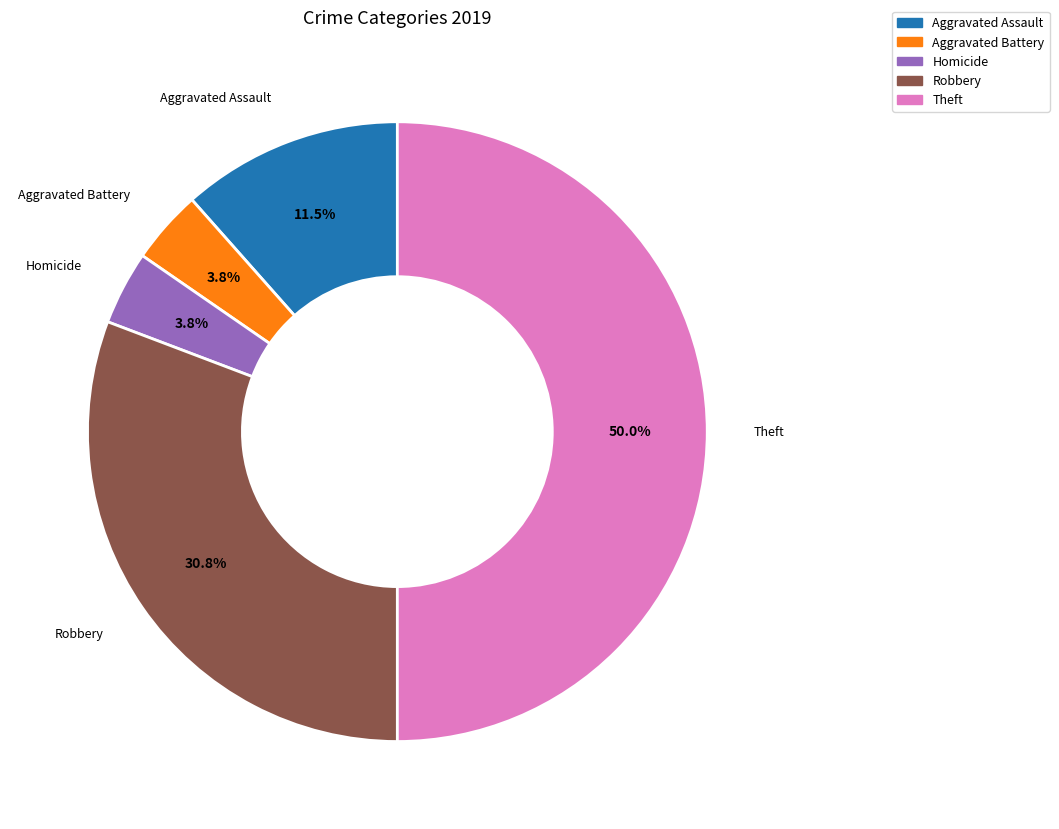

How many slices are in this pie chart?

5